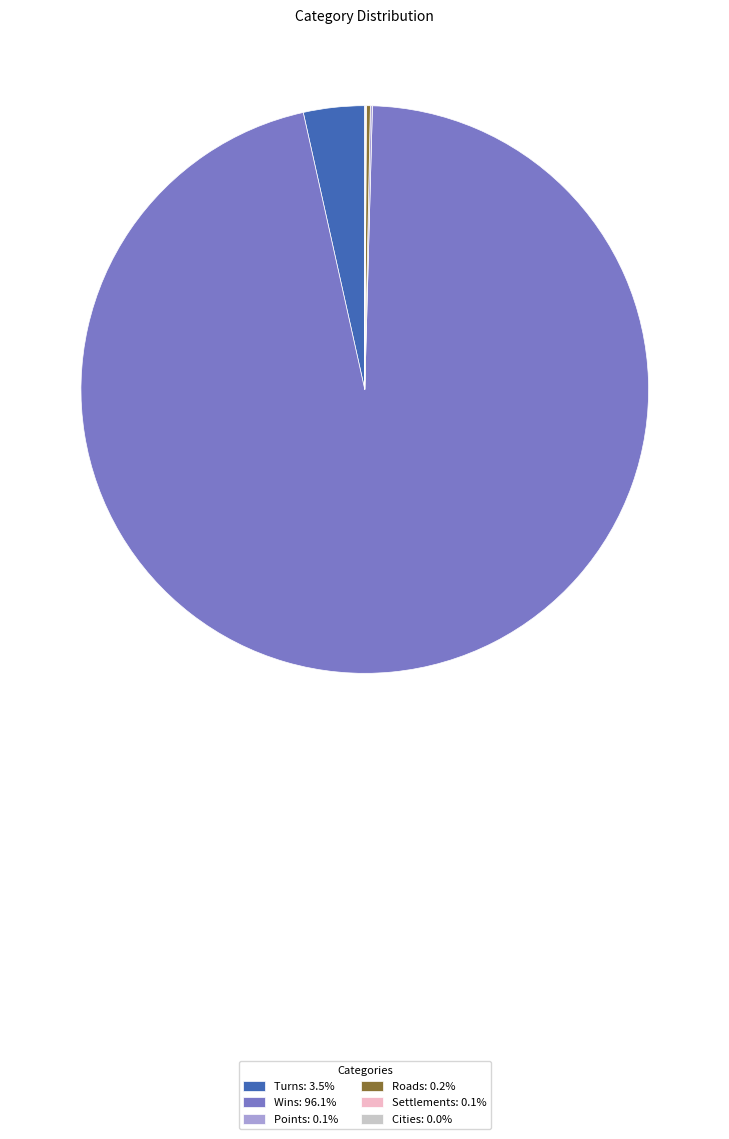

Is there a majority slice in this chart?

Yes